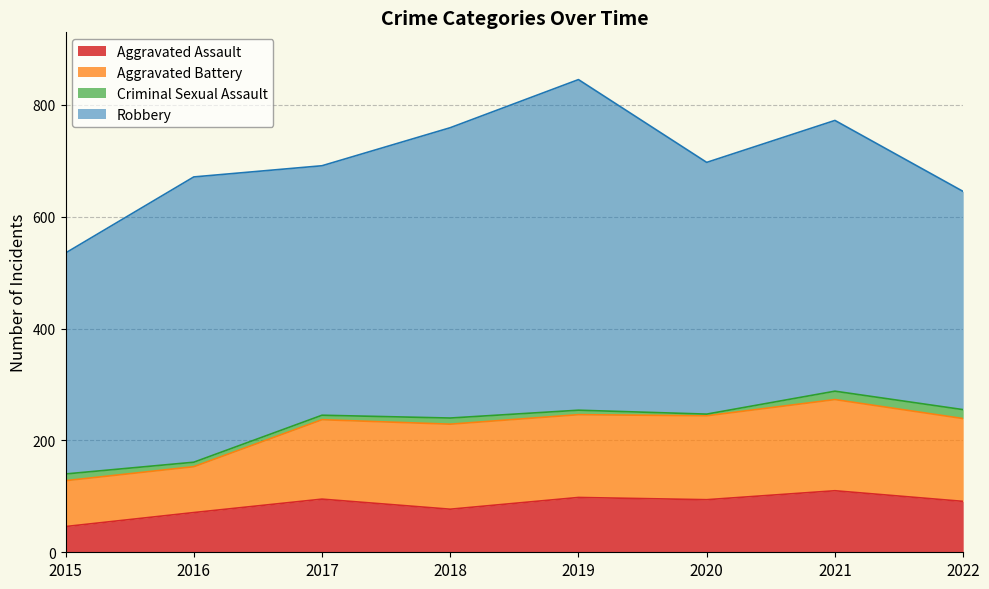

True or false: Robbery and Aggravated Assault cross at least once.

False